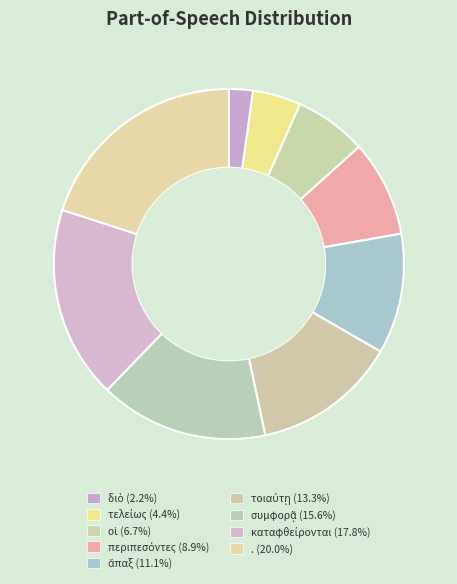

To the nearest percent, what is the difference between the περιπεσόντες and οἱ slice percentages?

2%